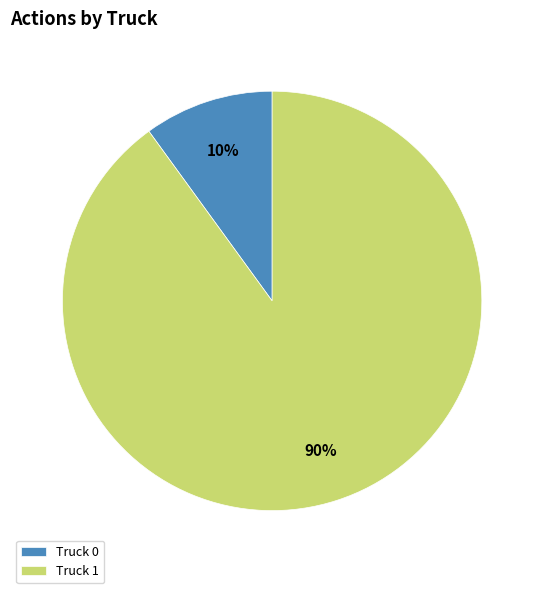

Approximately how many times larger is the value at Truck 1 compared to Truck 0?

9.0